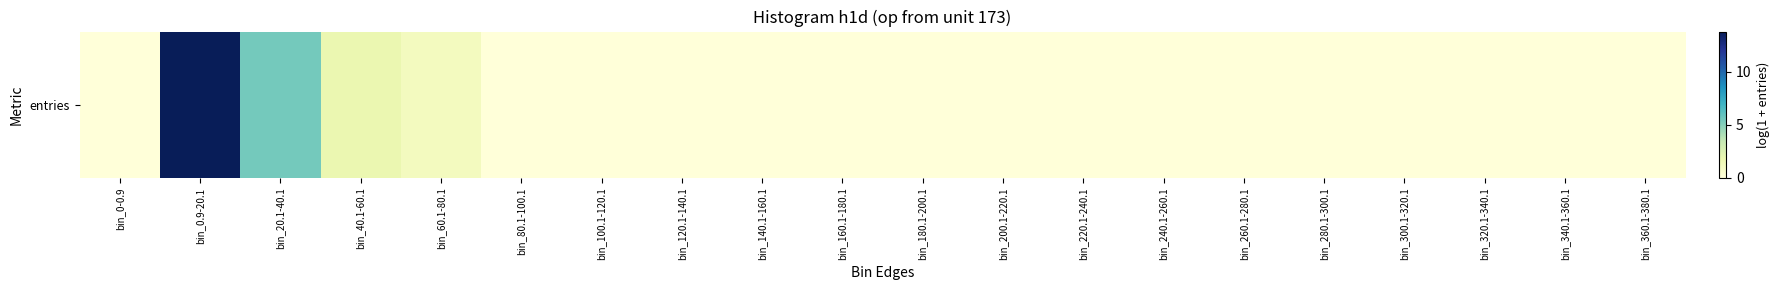

Reading left to right, what are all the values shown in this chart?

0.0	13.8	5.5	1.8	1.1	0.0	0.0	0.0	0.0	0.0	0.0	0.0	0.0	0.0	0.0	0.0	0.0	0.0	0.0	0.0